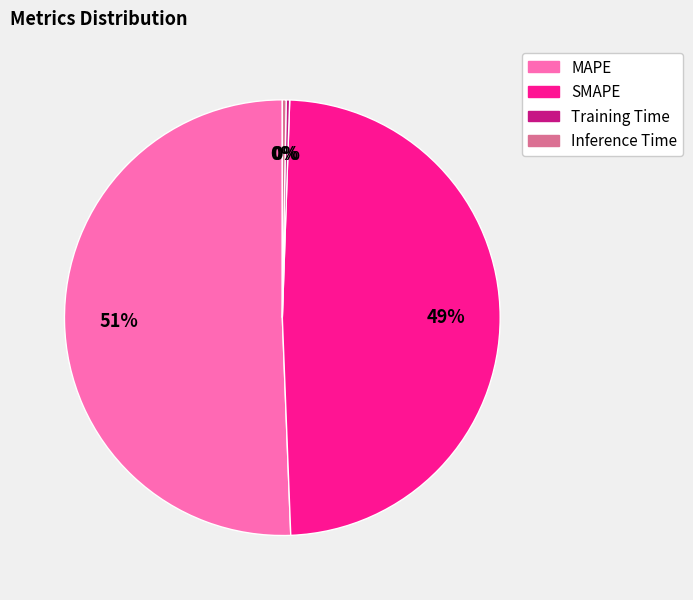

Do Inference Time and SMAPE together represent more than half of the pie?

No